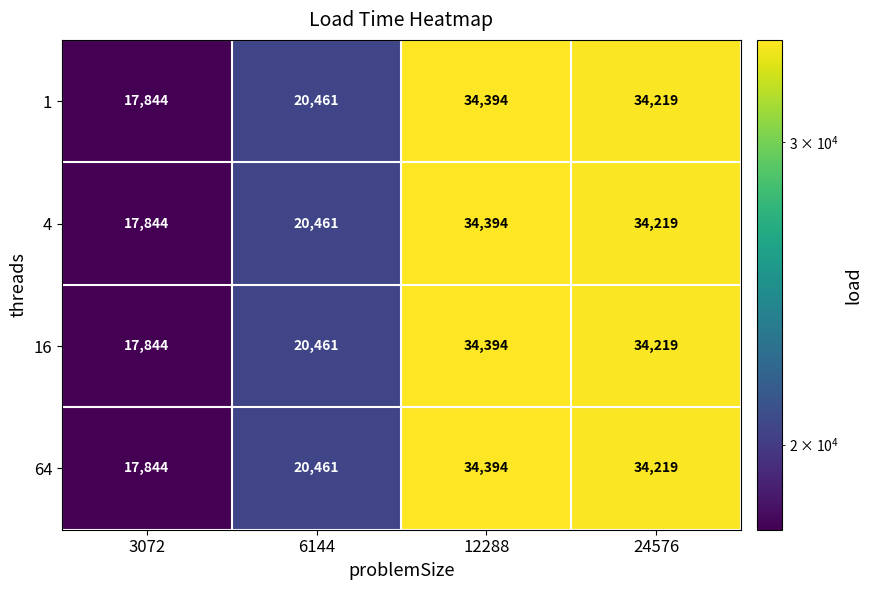

What is the total value across all series at 6144?

81844